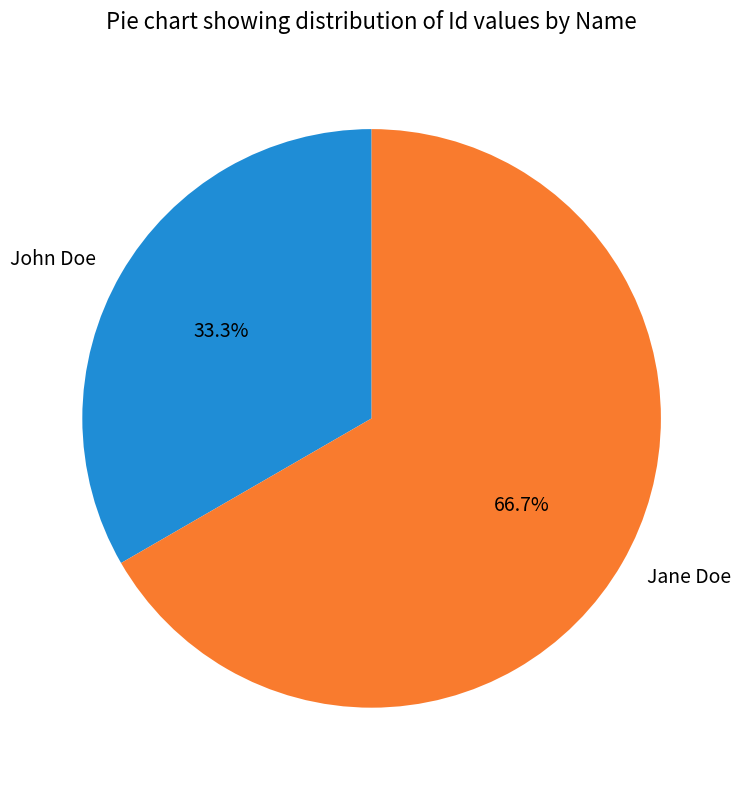

Rank the categories by value from highest to lowest.

Jane Doe, John Doe